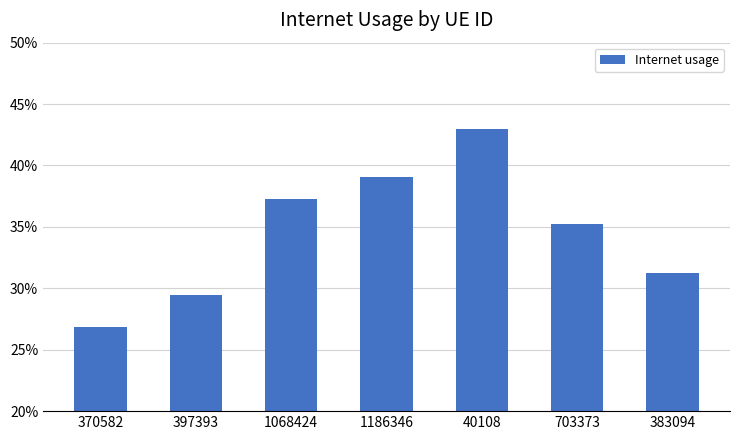

Read the value at 397393.

0.3